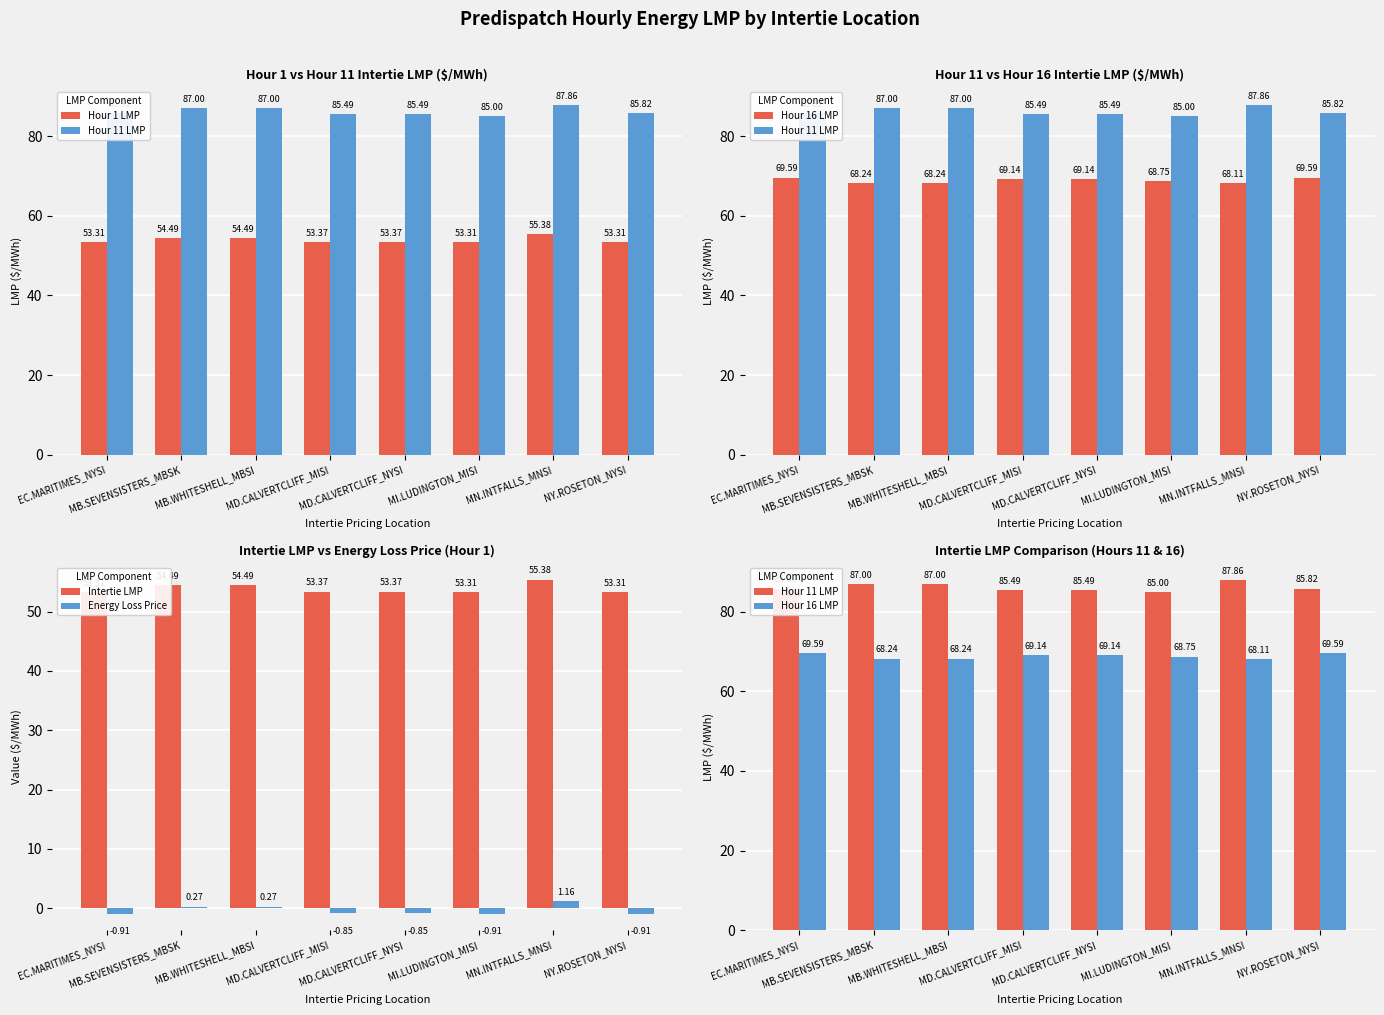

Between MD.CALVERTCLIFF_NYSI and EC.MARITIMES_NYSI, which is larger?

MD.CALVERTCLIFF_NYSI